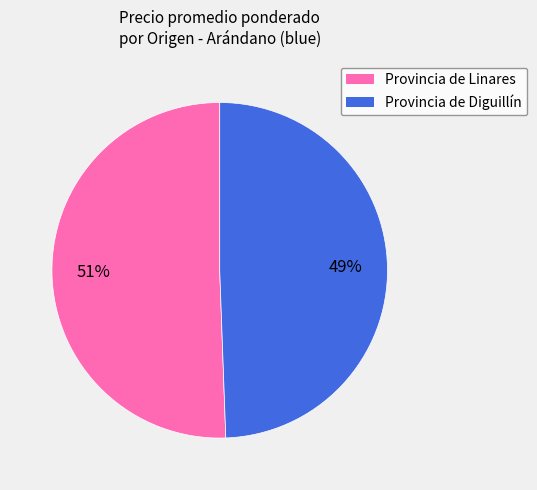

To the nearest percent, what is the average slice percentage?

50%